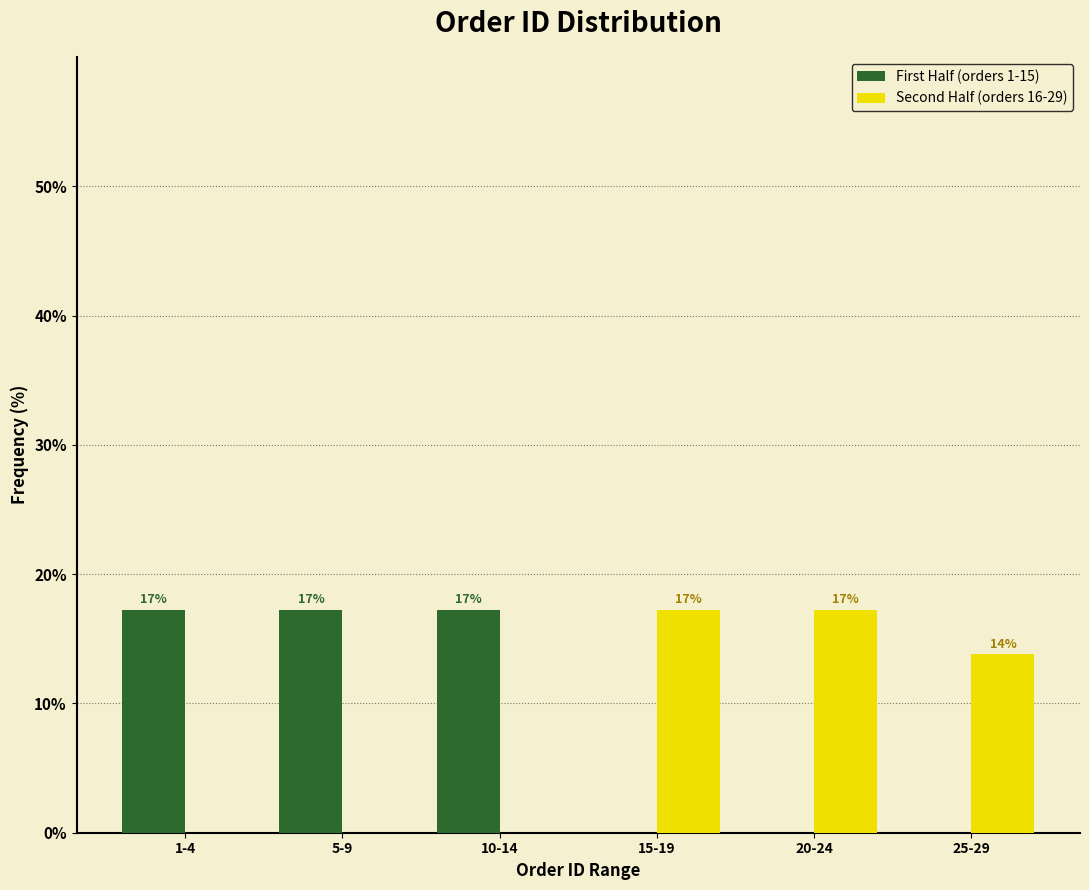

What are all the series names shown in the legend?

First Half (orders 1-15), Second Half (orders 16-29)